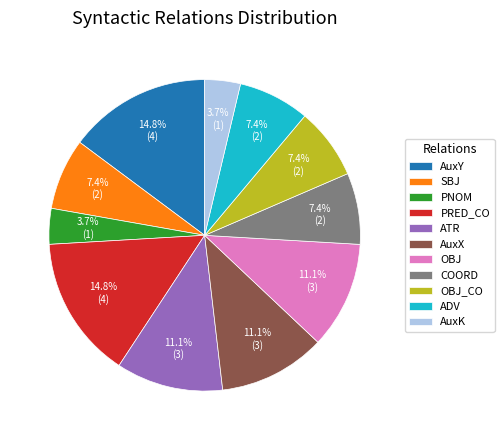

Is there a majority slice in this chart?

No